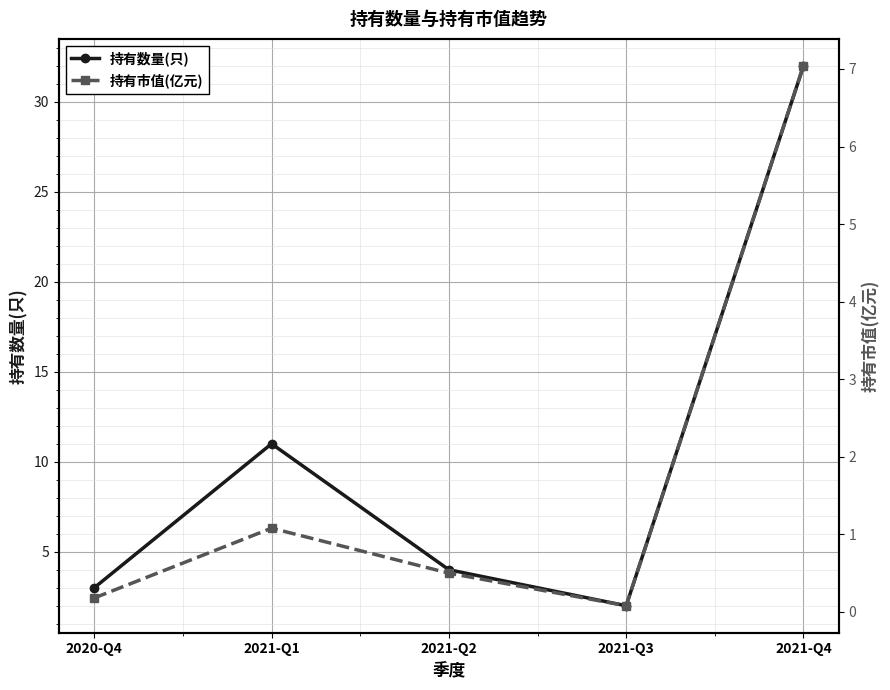

Is it true that 持有市值(亿元) equals 0.3 at 2020-Q4?

False